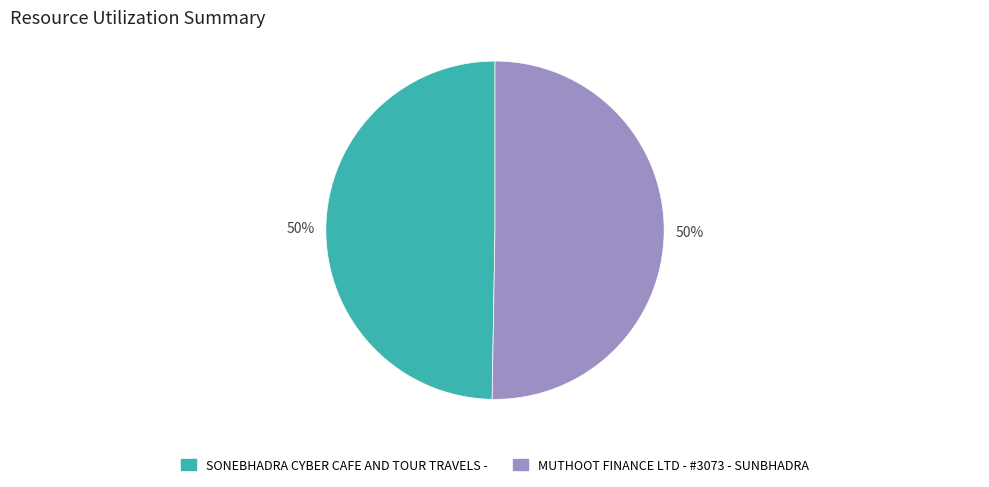

How many slices are in this pie chart?

2